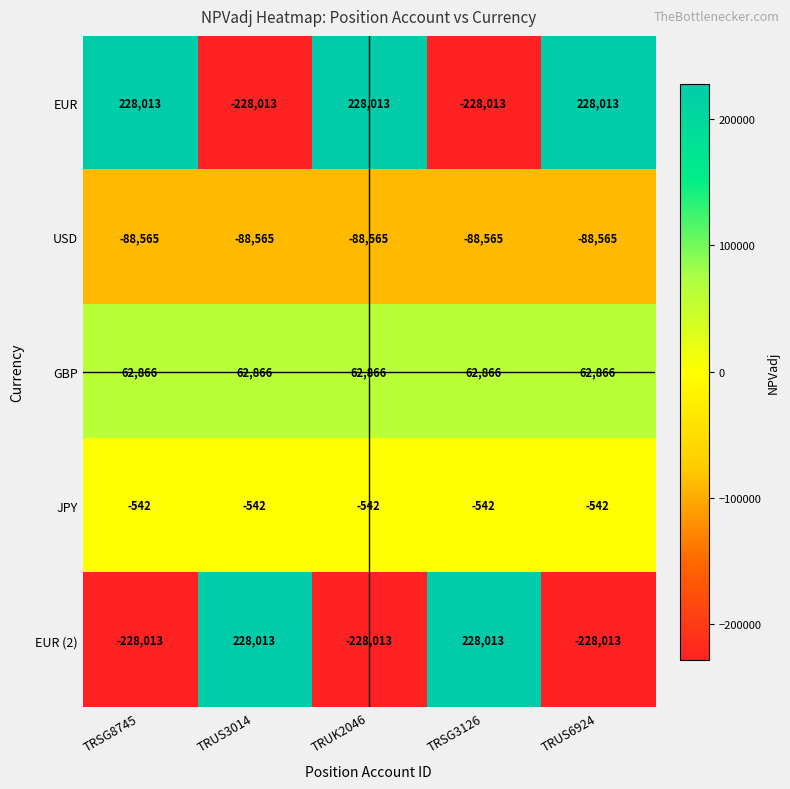

Reading right to left, extract all data points from this chart.

EUR: TRUS6924=228013	TRSG3126=-228013	TRUK2046=228013	TRUS3014=-228013	TRSG8745=228013
USD: TRUS6924=-88565	TRSG3126=-88565	TRUK2046=-88565	TRUS3014=-88565	TRSG8745=-88565
GBP: TRUS6924=62866	TRSG3126=62866	TRUK2046=62866	TRUS3014=62866	TRSG8745=62866
JPY: TRUS6924=-542	TRSG3126=-542	TRUK2046=-542	TRUS3014=-542	TRSG8745=-542
EUR (2): TRUS6924=-228013	TRSG3126=228013	TRUK2046=-228013	TRUS3014=228013	TRSG8745=-228013